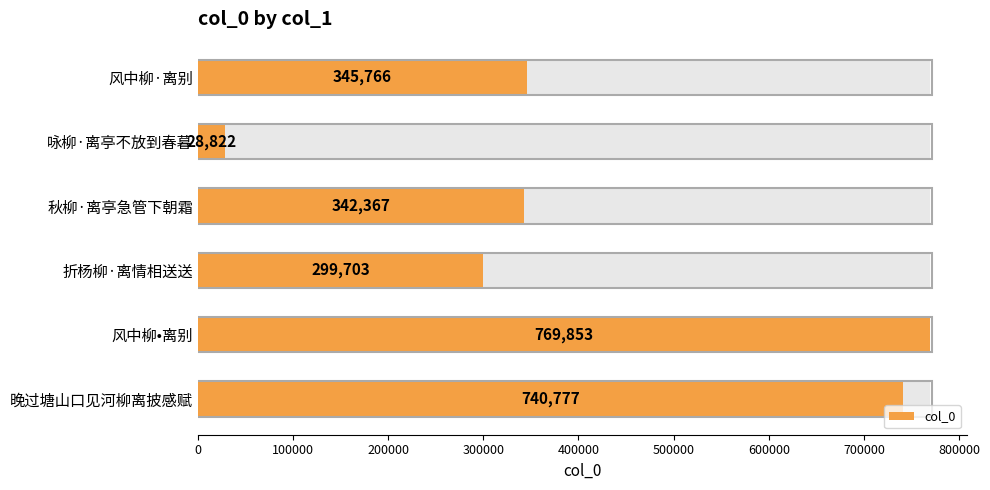

How many bars are there in total?

6